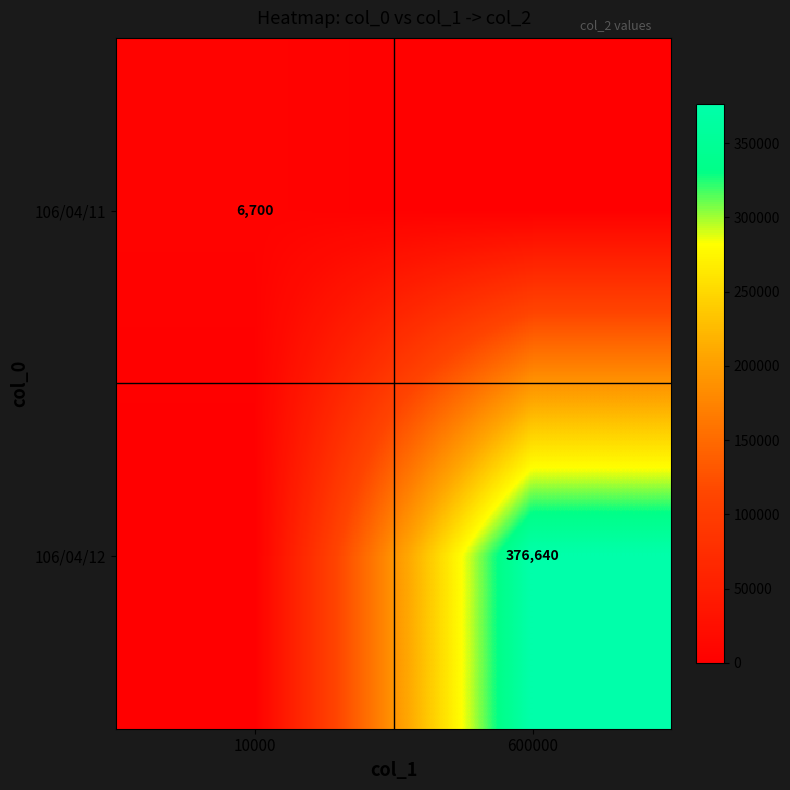

The value of 106/04/12 at 600000 is 233521. True or false?

False